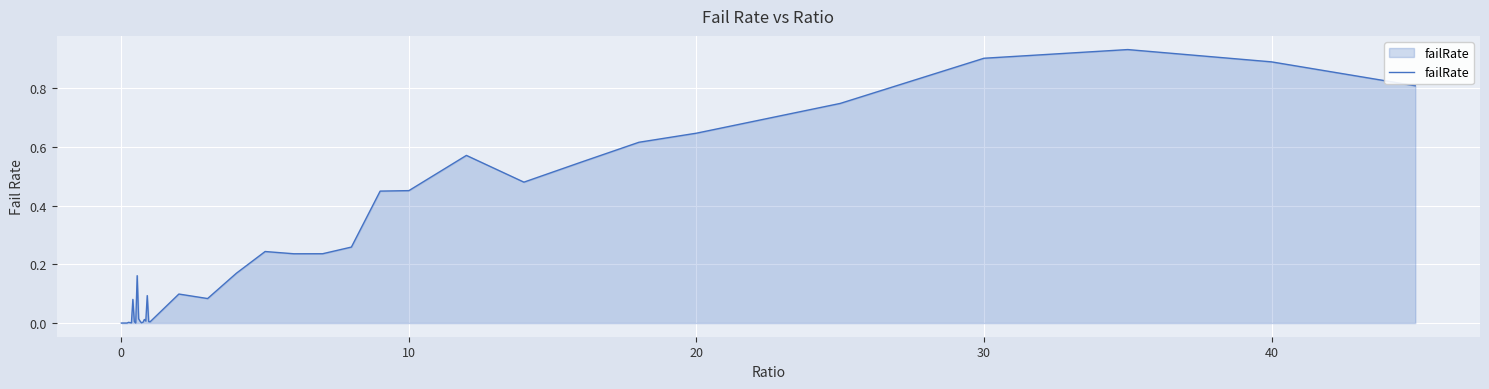

How many lines are shown in the chart?

1